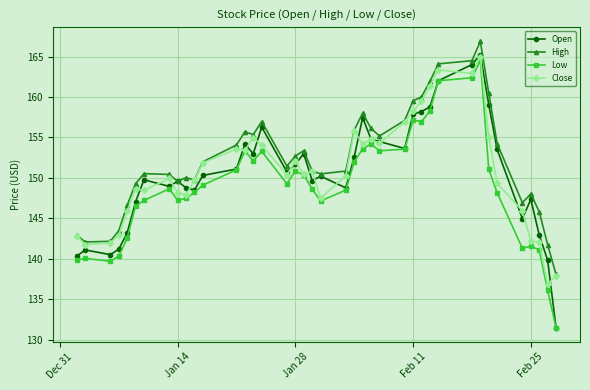

What is the value of the Low point at the 35th from the left?

148.2